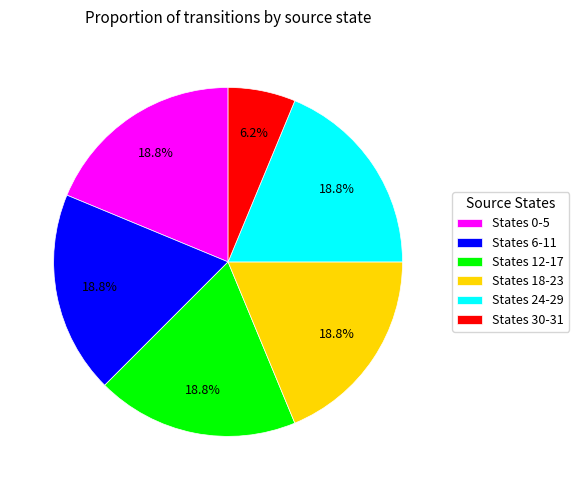

Is States 18-23 the majority of the pie?

No